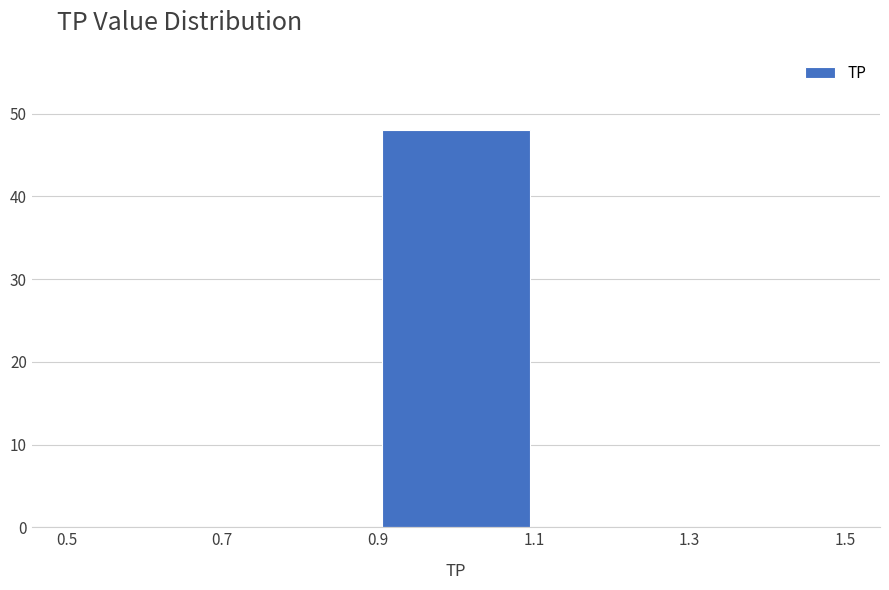

What is the height of the bar covering 0.9 to 1.1 on the x-axis? The values are not printed on the chart, so give them approximately, as read against the axis.

48